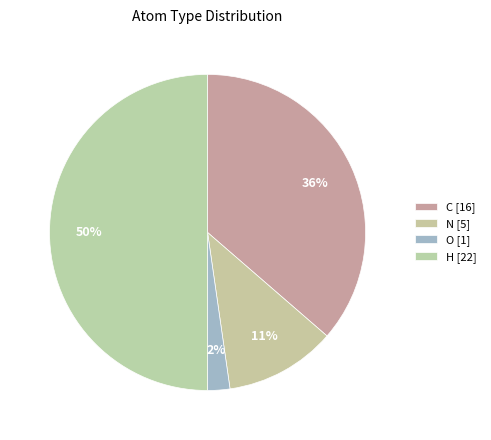

Rank the categories by value from highest to lowest.

H [22], C [16], N [5], O [1]